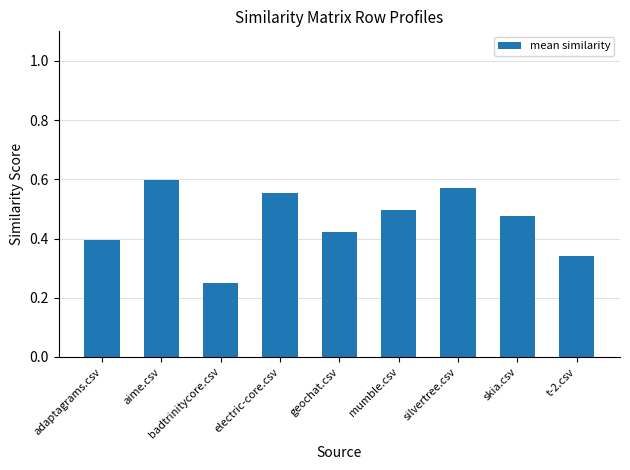

Does the chart contain any negative values?

No